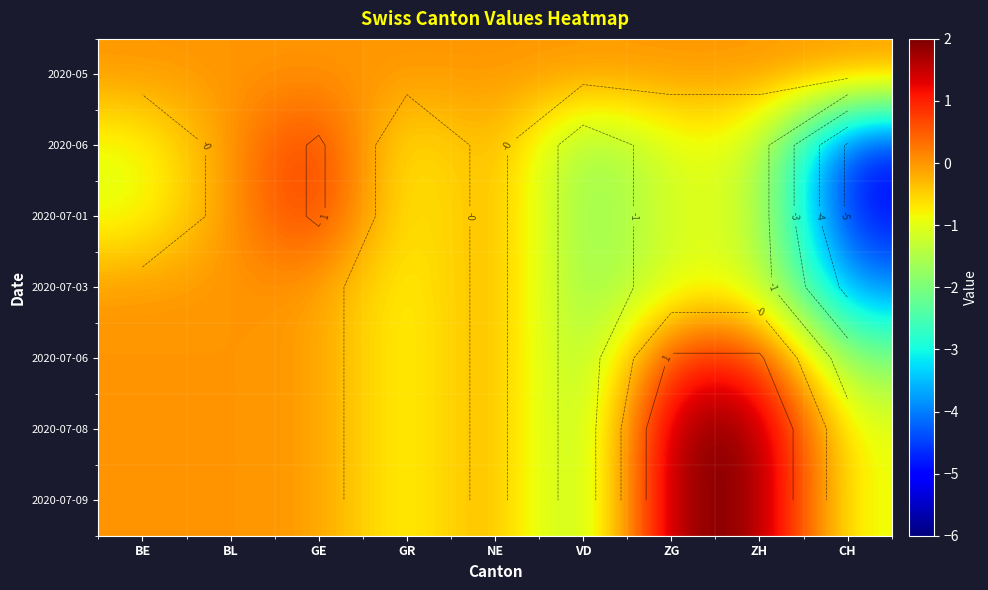

At which category is the sum across all series the highest?

GE